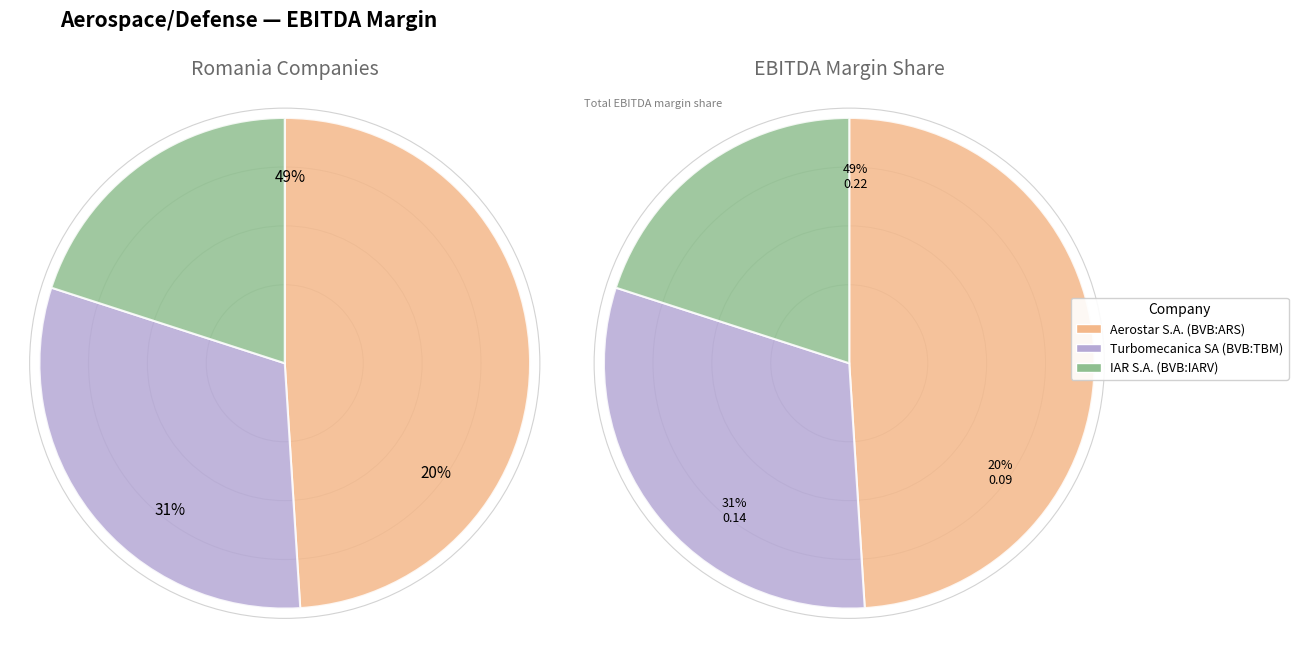

What portion of the pie excludes Turbomecanica SA (BVB:TBM)?

69.0%